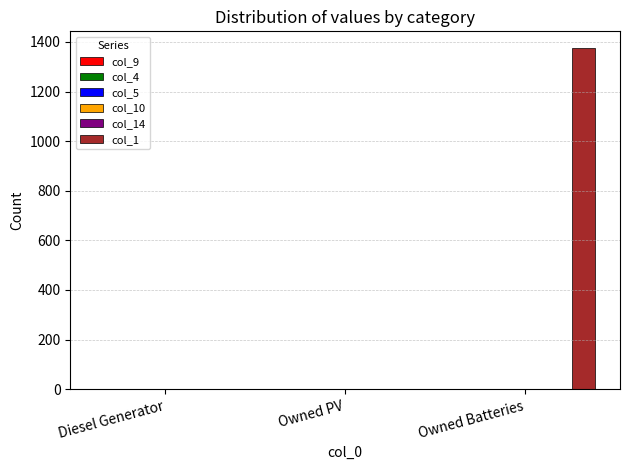

What is the sum of the col_9 values at Diesel Generator and Owned Batteries?

1